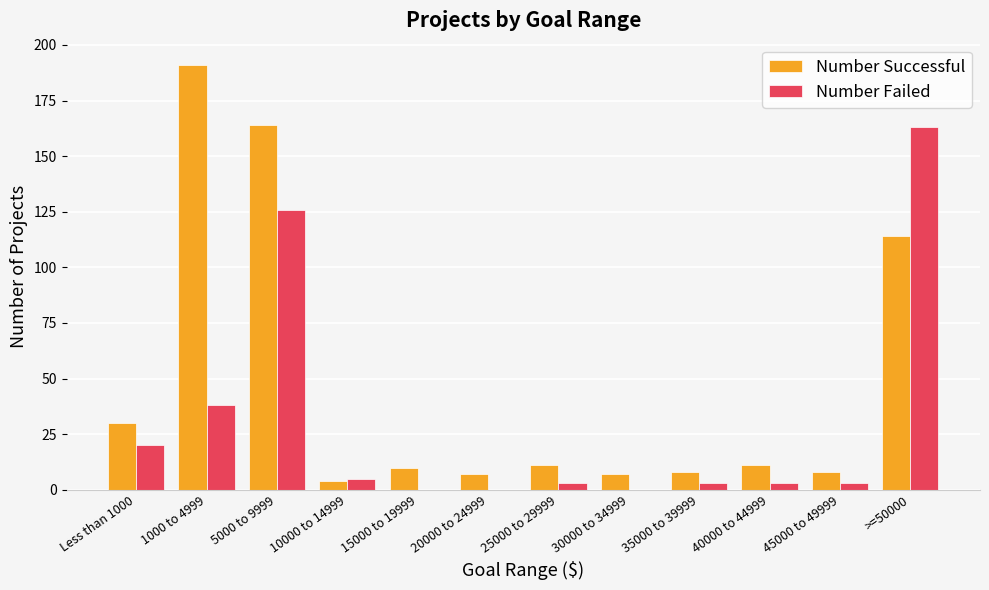

Which series has the widest spread of values?

Number Successful